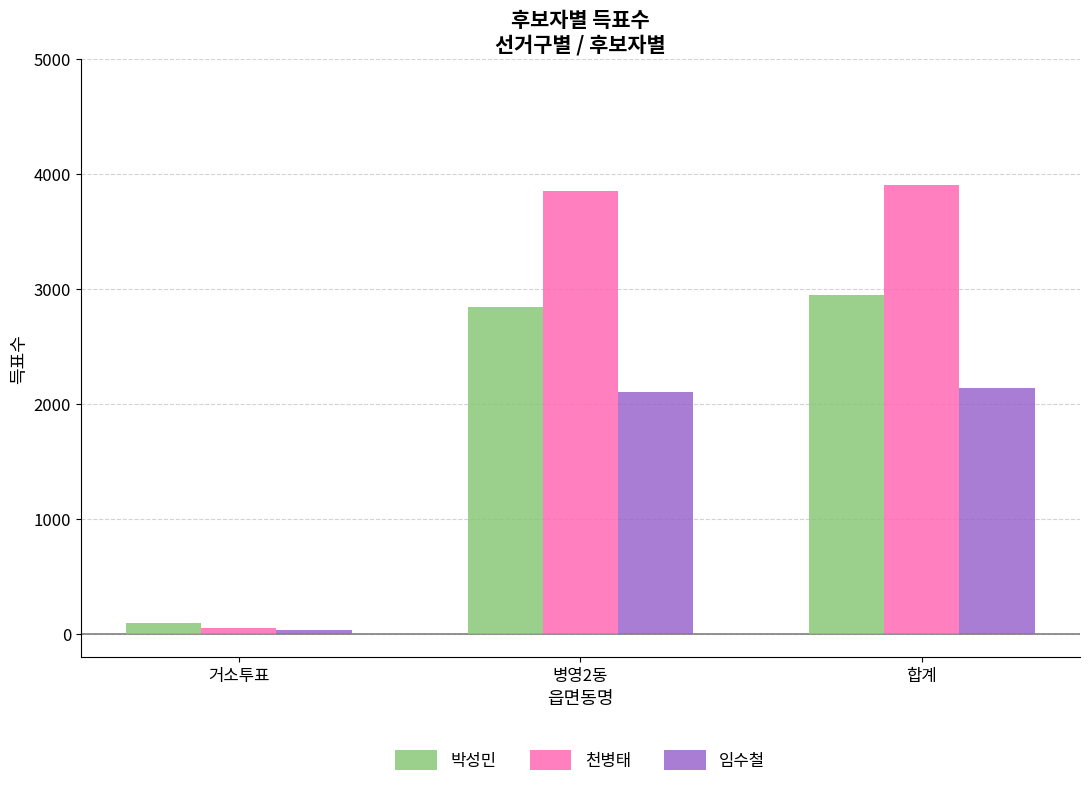

What is the label of the 3rd bar from the right?

거소투표